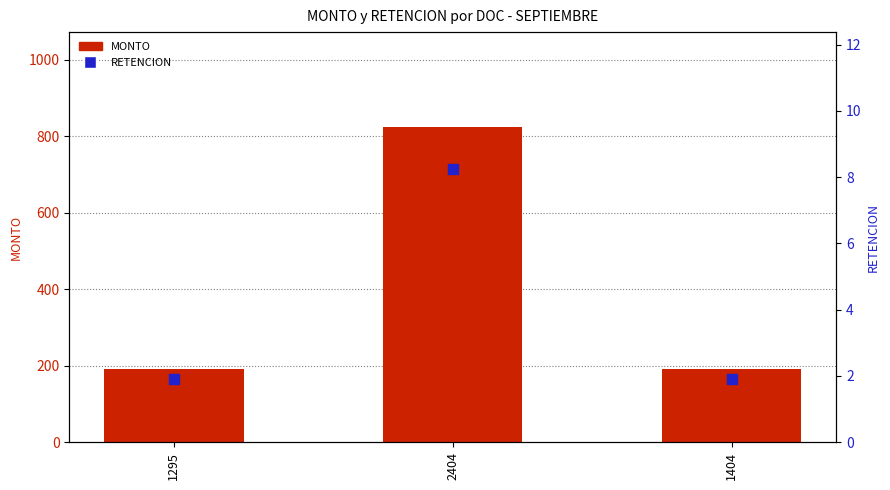

Which series reaches the maximum Y coordinate?

MONTO